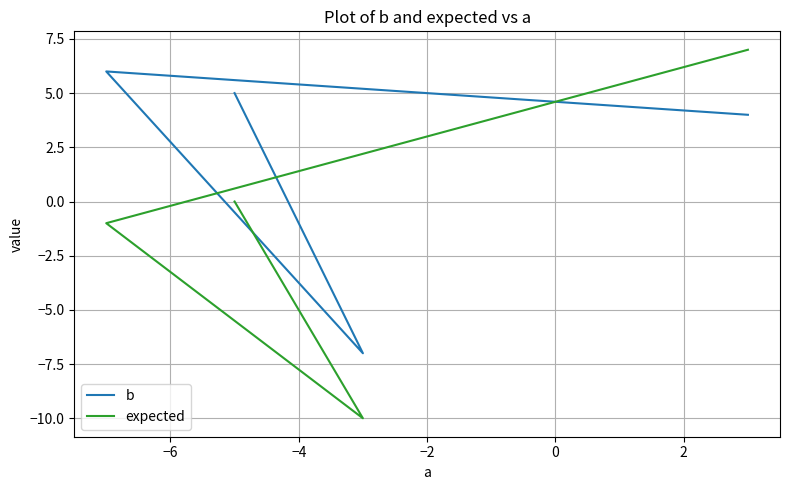

How many data points in b are less than 5?

2